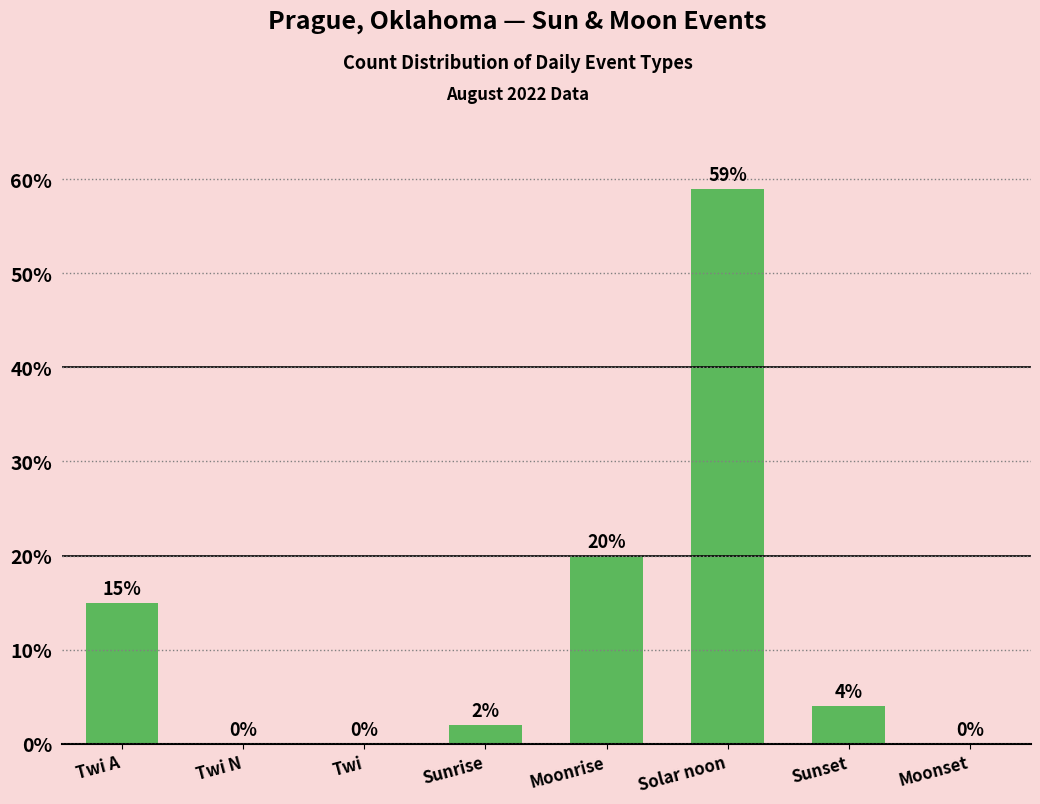

What is the difference between the values at Twi and Moonrise?

20